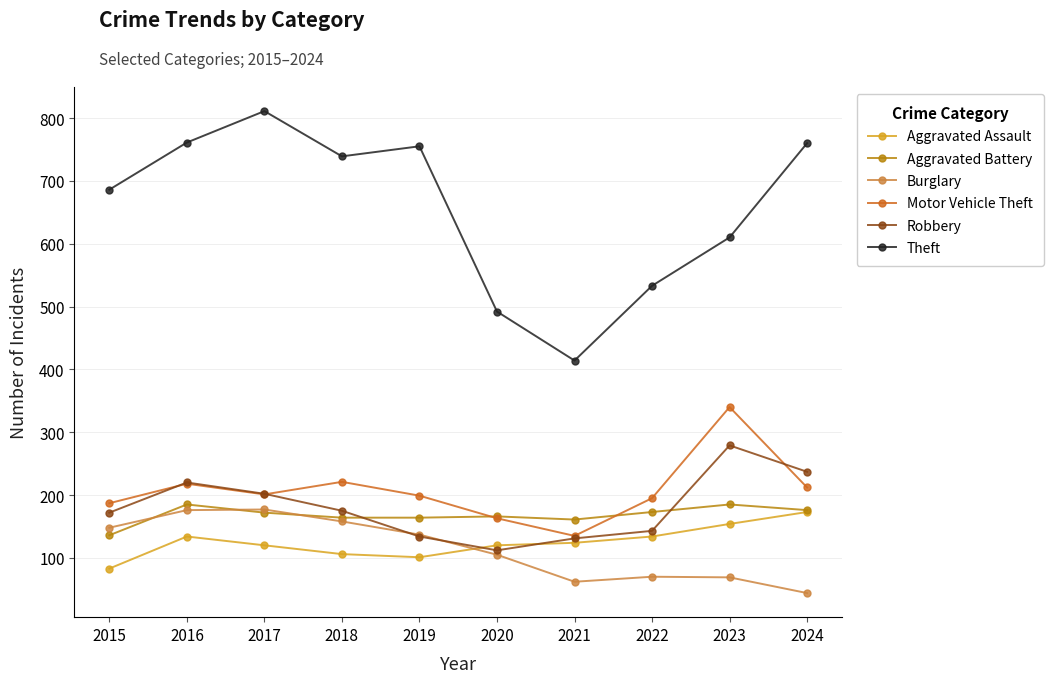

What are all the series names shown in the legend?

Aggravated Assault, Aggravated Battery, Burglary, Motor Vehicle Theft, Robbery, Theft